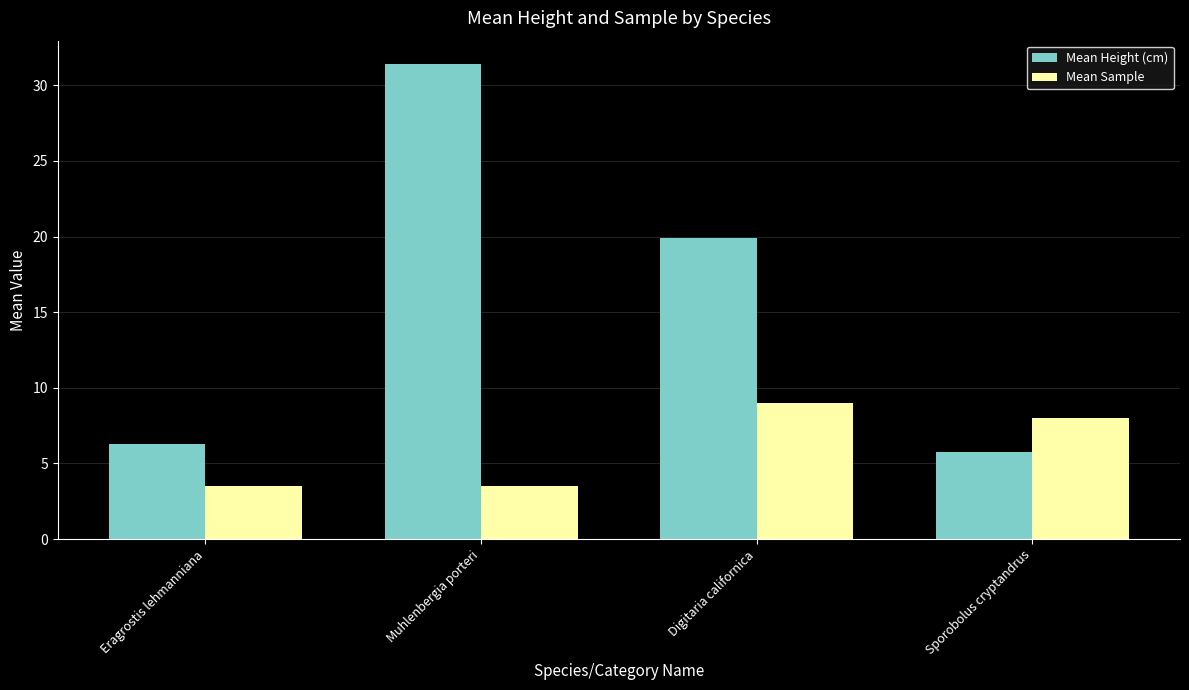

At which label is Mean Height (cm) closest to 18?

Digitaria californica